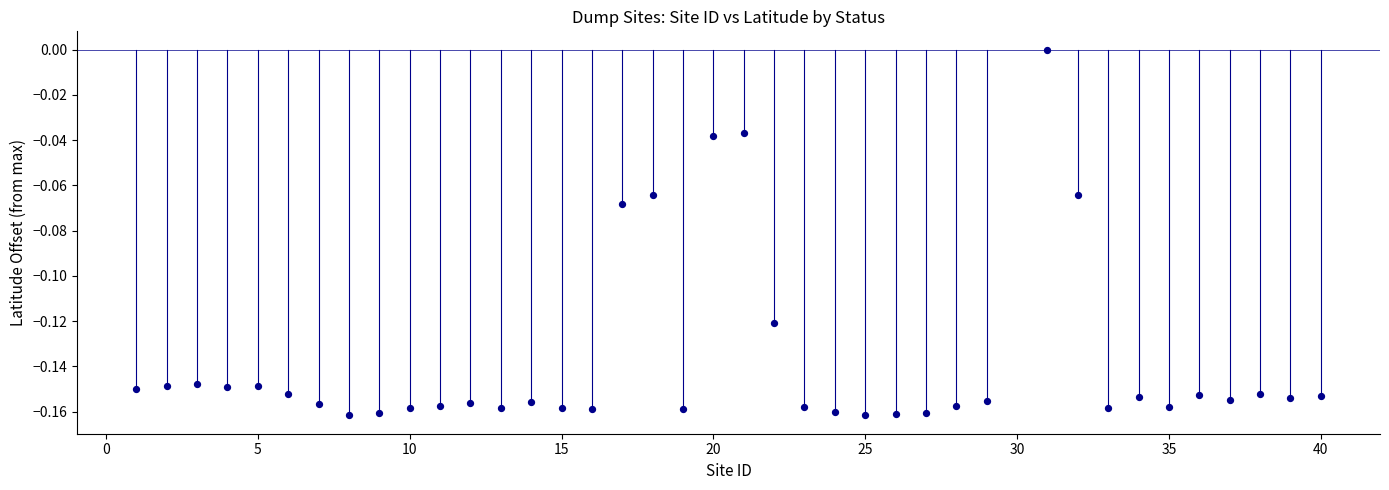

What is the range of X values (max minus min)?

39.0